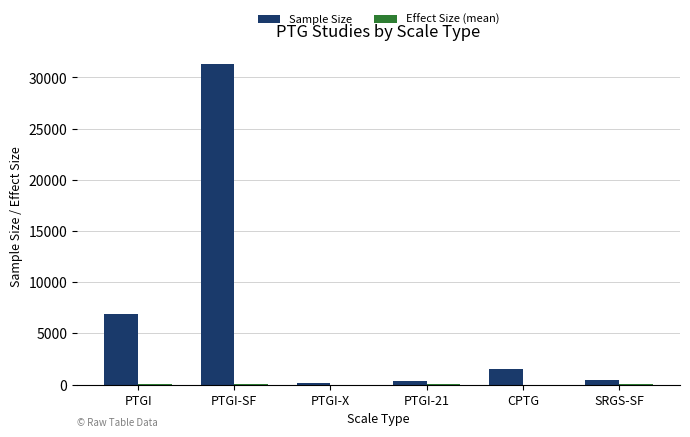

Where is Sample Size nearest to the value 15775?

PTGI